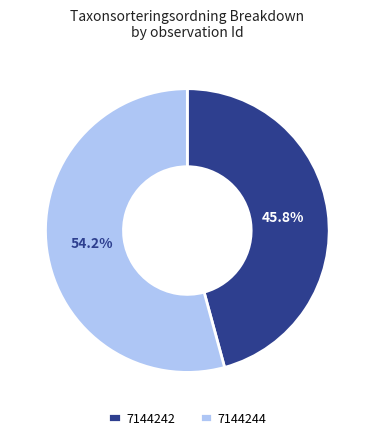

True or false: 7144242 accounts for 36% of the total.

False